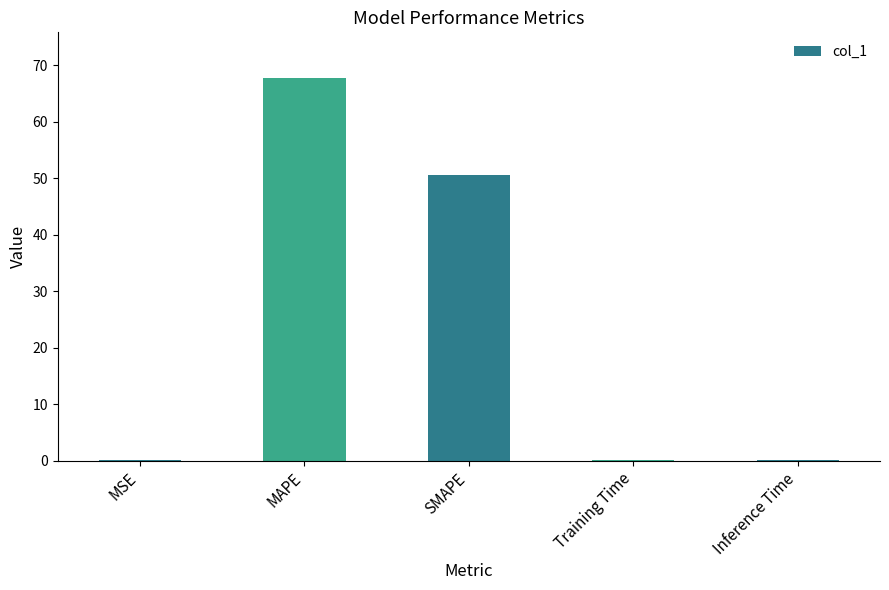

The value at SMAPE is 88.1. True or false?

False